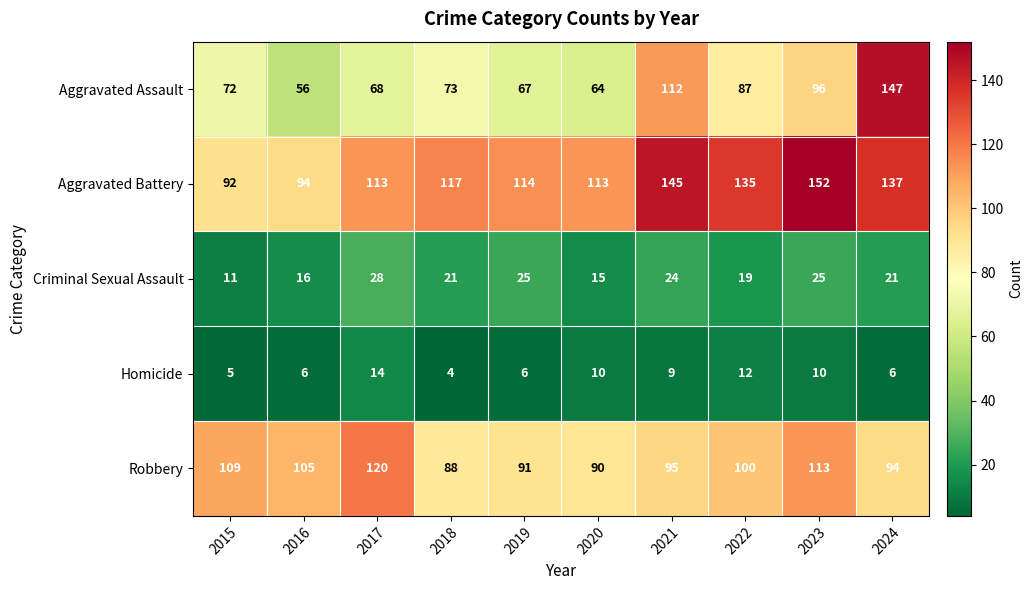

List the series in order of their peak value, highest first.

Aggravated Battery, Aggravated Assault, Robbery, Criminal Sexual Assault, Homicide